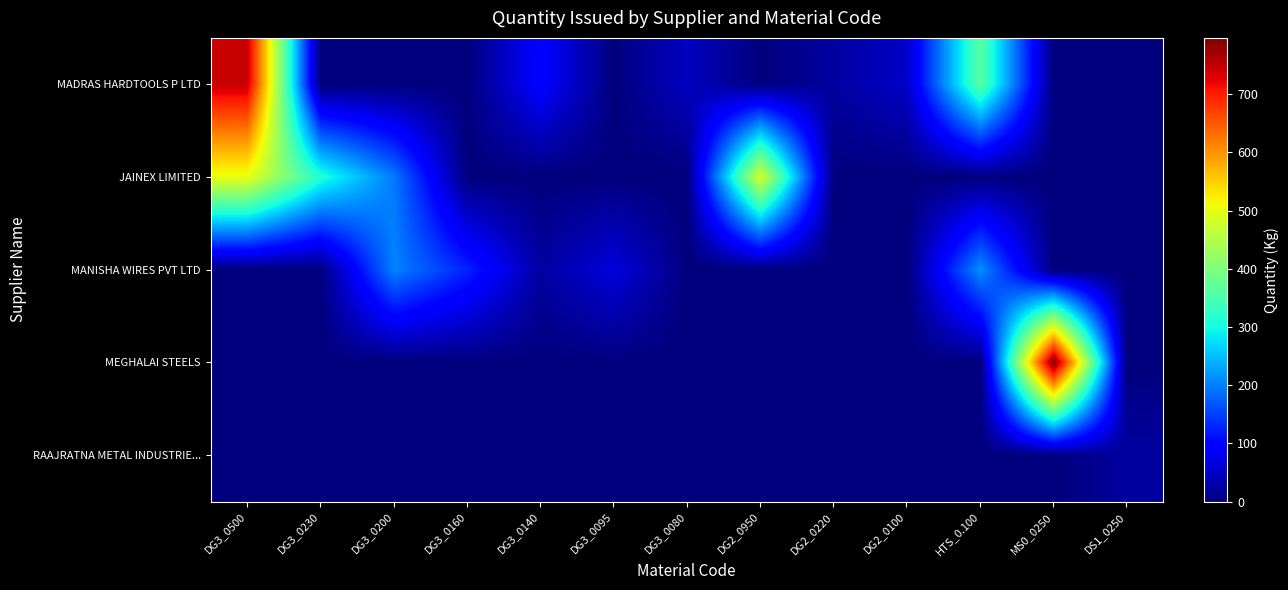

Reading right to left, extract all data points from this chart.

MADRAS HARDTOOLS P LTD: DS1_0250=0.0	MS0_0250=0.0	HTS_0.100=365.0	DG2_0100=51.0	DG2_0220=24.6	DG2_0950=0.0	DG3_0080=47.0	DG3_0095=0.0	DG3_0140=96.0	DG3_0160=0.0	DG3_0200=0.0	DG3_0230=0.0	DG3_0500=744.0
JAINEX LIMITED: DS1_0250=0.0	MS0_0250=0.0	HTS_0.100=0.0	DG2_0100=0.0	DG2_0220=0.0	DG2_0950=485.0	DG3_0080=0.0	DG3_0095=0.0	DG3_0140=0.0	DG3_0160=0.0	DG3_0200=196.0	DG3_0230=312.0	DG3_0500=502.0
MANISHA WIRES PVT LTD: DS1_0250=0.0	MS0_0250=0.0	HTS_0.100=213.0	DG2_0100=0.0	DG2_0220=0.0	DG2_0950=0.0	DG3_0080=0.0	DG3_0095=67.0	DG3_0140=24.0	DG3_0160=127.0	DG3_0200=203.0	DG3_0230=0.0	DG3_0500=0.0
MEGHALAI STEELS: DS1_0250=0.0	MS0_0250=796.5	HTS_0.100=0.0	DG2_0100=0.0	DG2_0220=0.0	DG2_0950=0.0	DG3_0080=0.0	DG3_0095=0.0	DG3_0140=0.0	DG3_0160=0.0	DG3_0200=0.0	DG3_0230=0.0	DG3_0500=0.0
RAAJRATNA METAL INDUSTRIE...: DS1_0250=24.0	MS0_0250=0.0	HTS_0.100=0.0	DG2_0100=0.0	DG2_0220=0.0	DG2_0950=0.0	DG3_0080=0.0	DG3_0095=0.0	DG3_0140=0.0	DG3_0160=0.0	DG3_0200=0.0	DG3_0230=0.0	DG3_0500=0.0